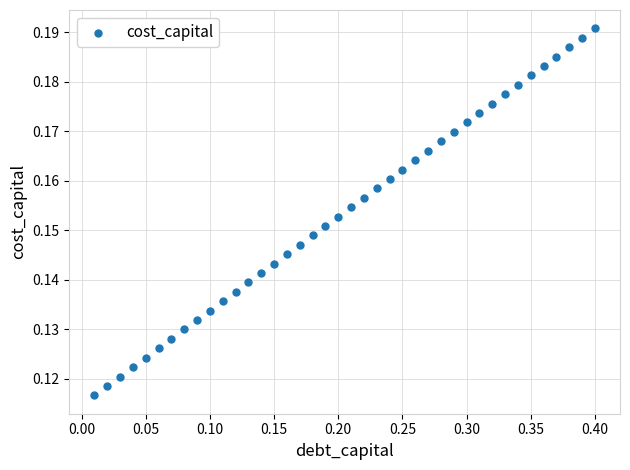

What is the range of X values (max minus min)?

0.4